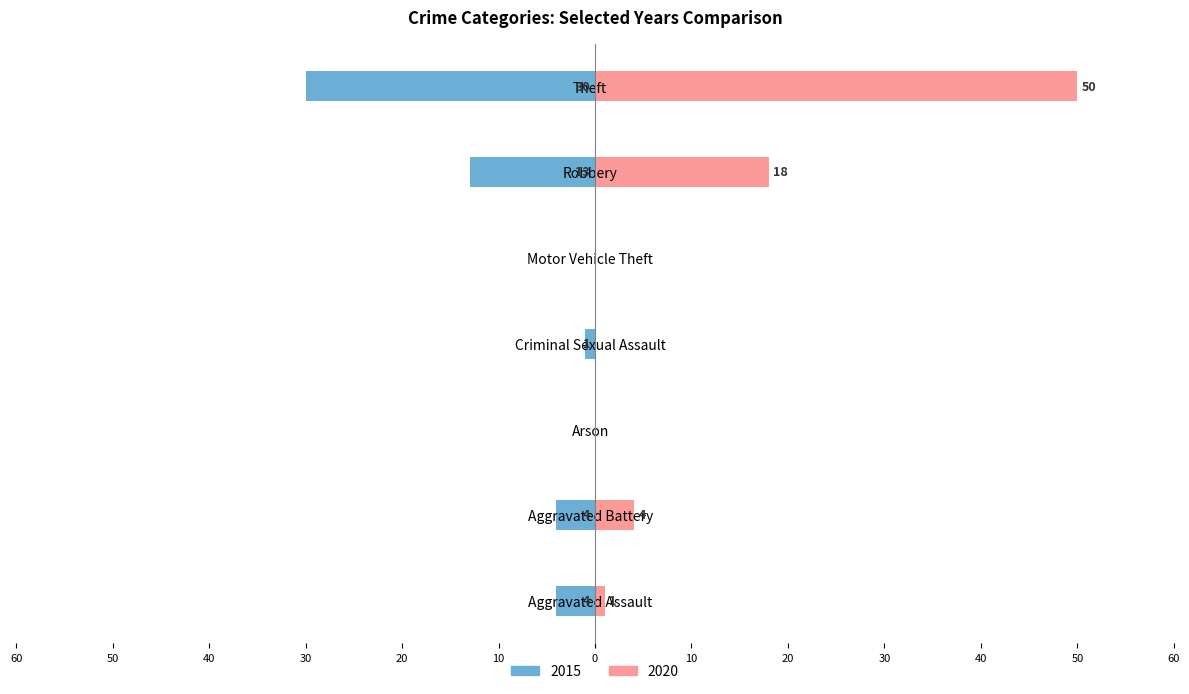

How many data points does each series have?

7